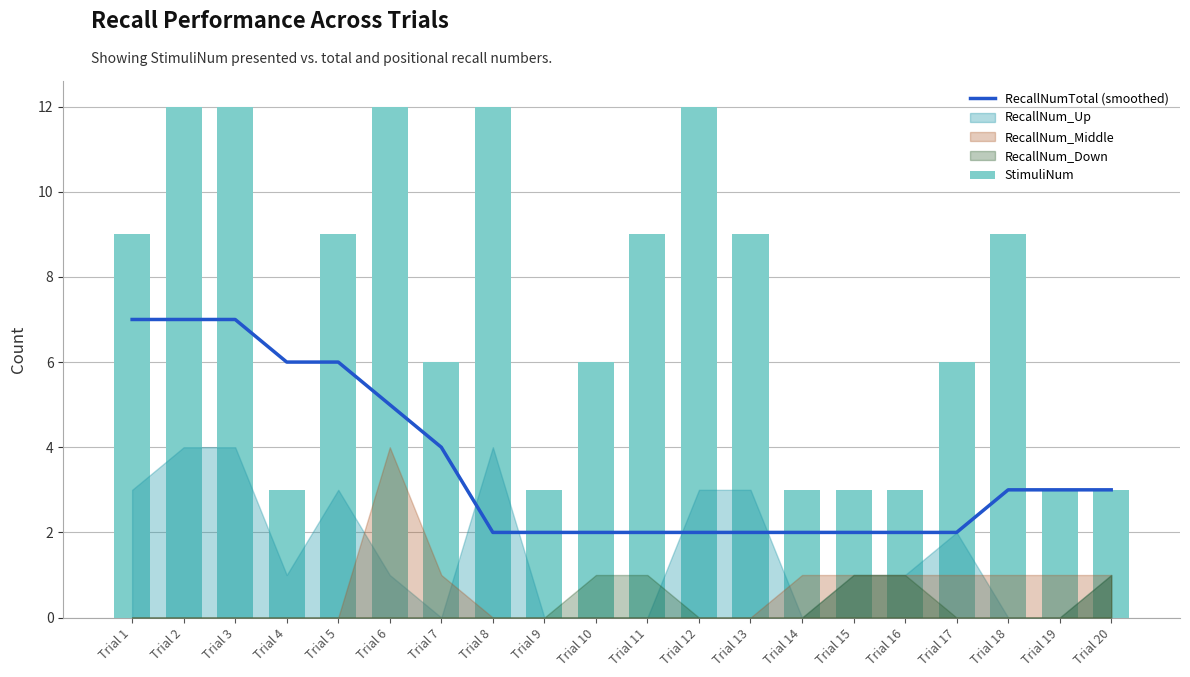

At how many categories does at least one series exceed 3?

14